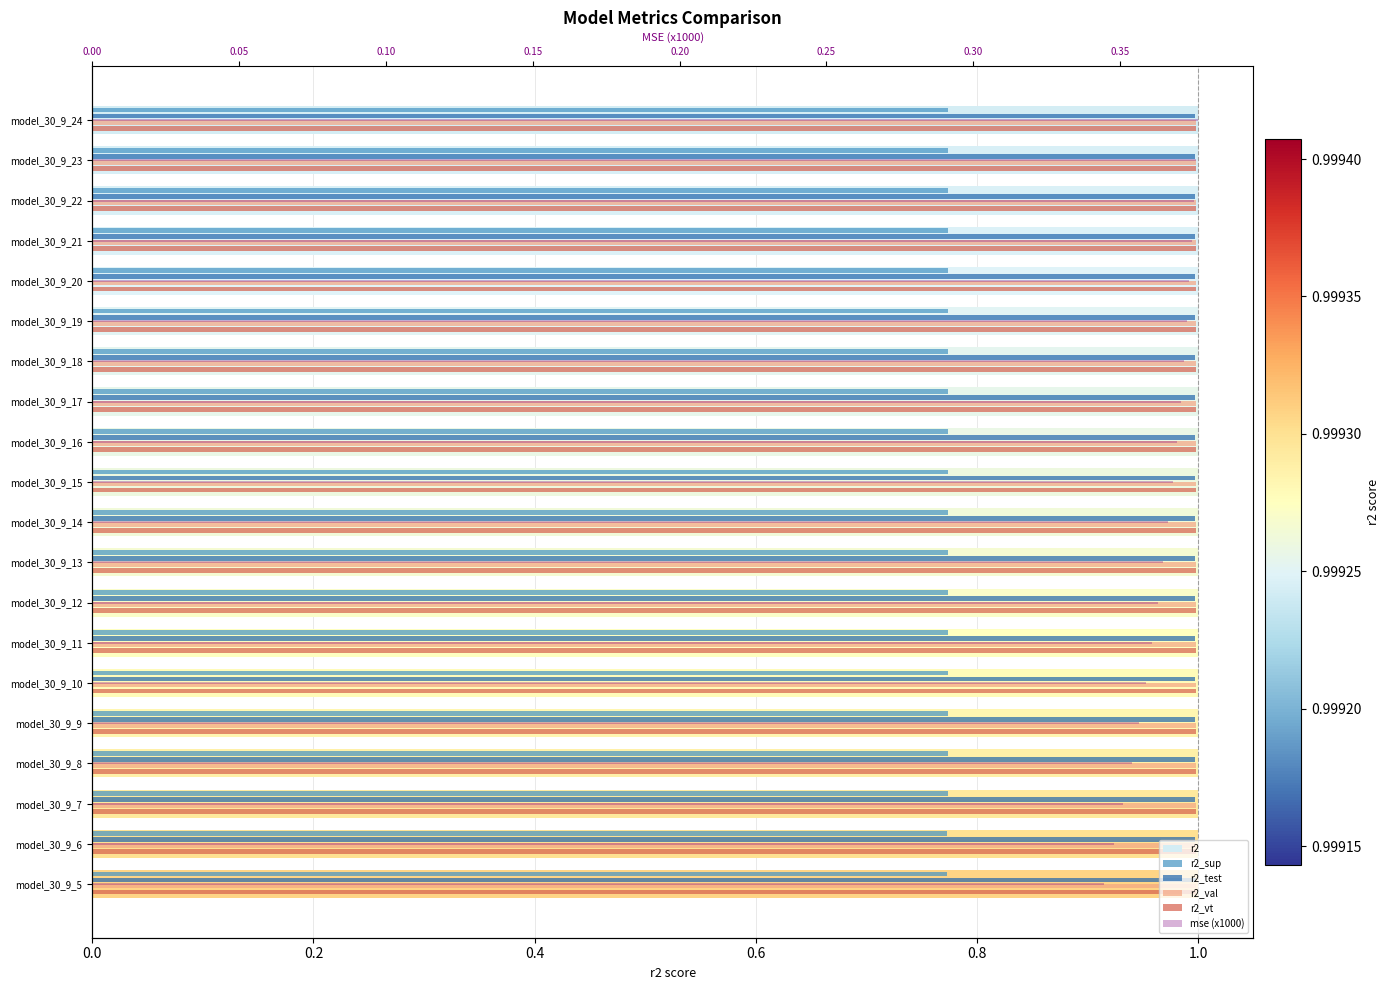

Where is mse (x1000) nearest to the value 0?

model_30_9_5